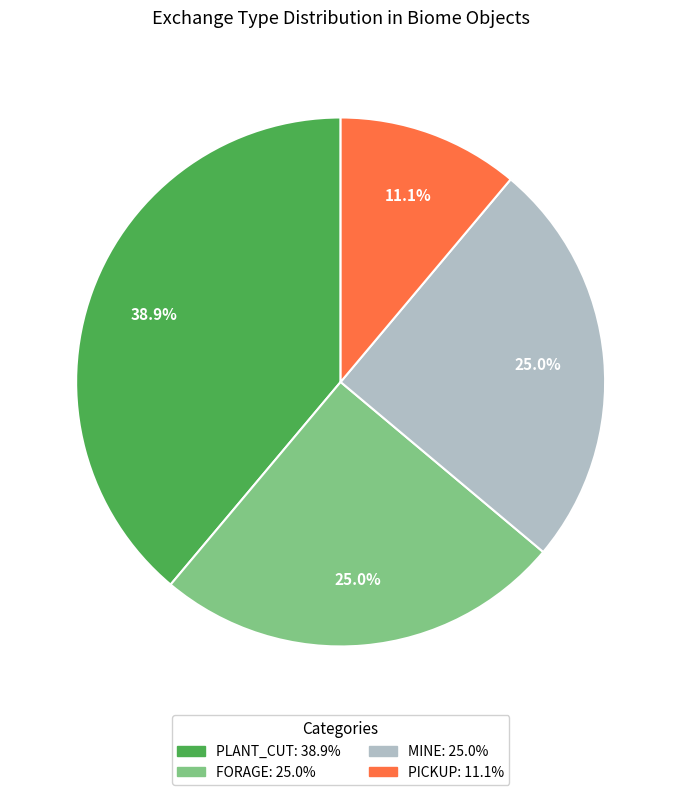

To the nearest percent, what percentage of the pie is PLANT_CUT?

39%